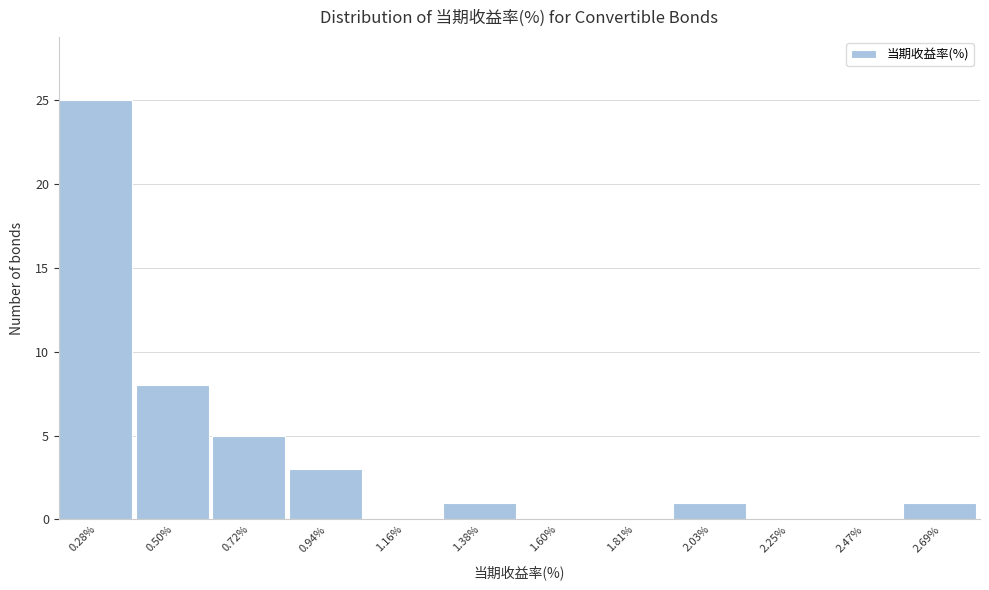

How tall is the bar that spans 2.60 to 2.80 on the x-axis? Neither the bar edges nor the heights are printed on the chart, so give them approximately, as read against the axes.

1